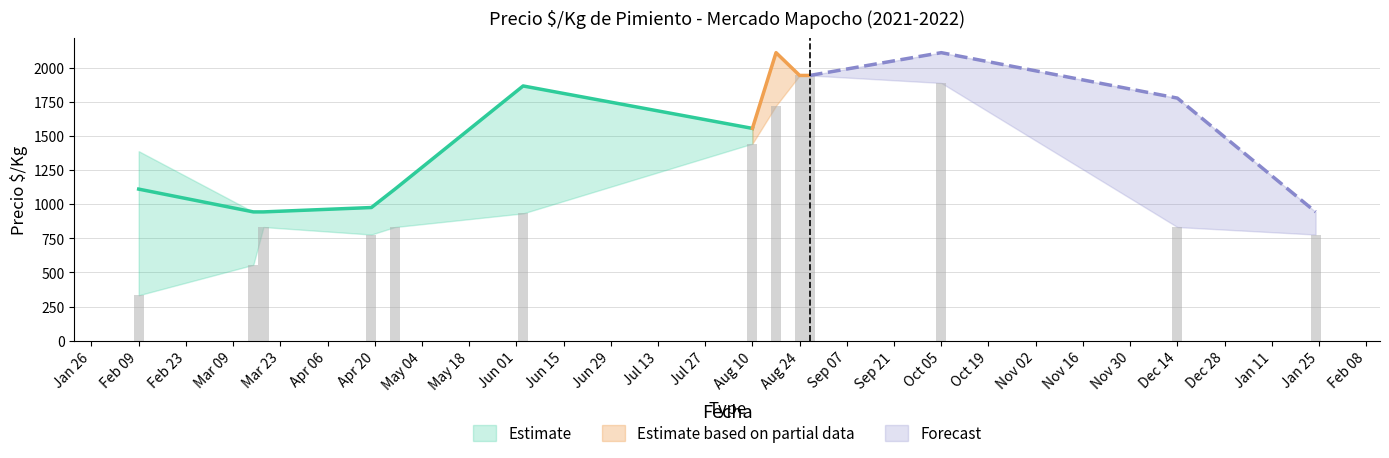

The value of Precio minimo at 2021-10-05 is 1889. True or false?

True